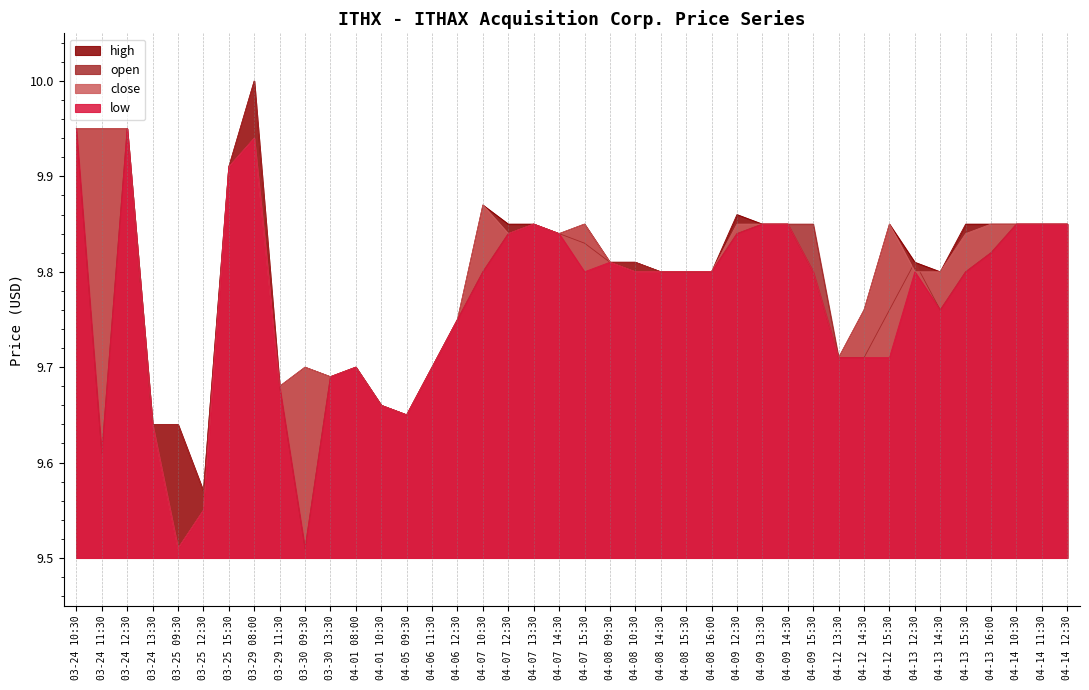

At which category does open reach its first local peak?

03-24 12:30